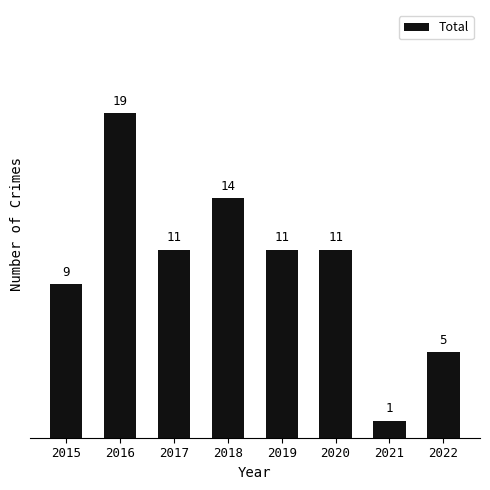

Does the chart contain any negative values?

No